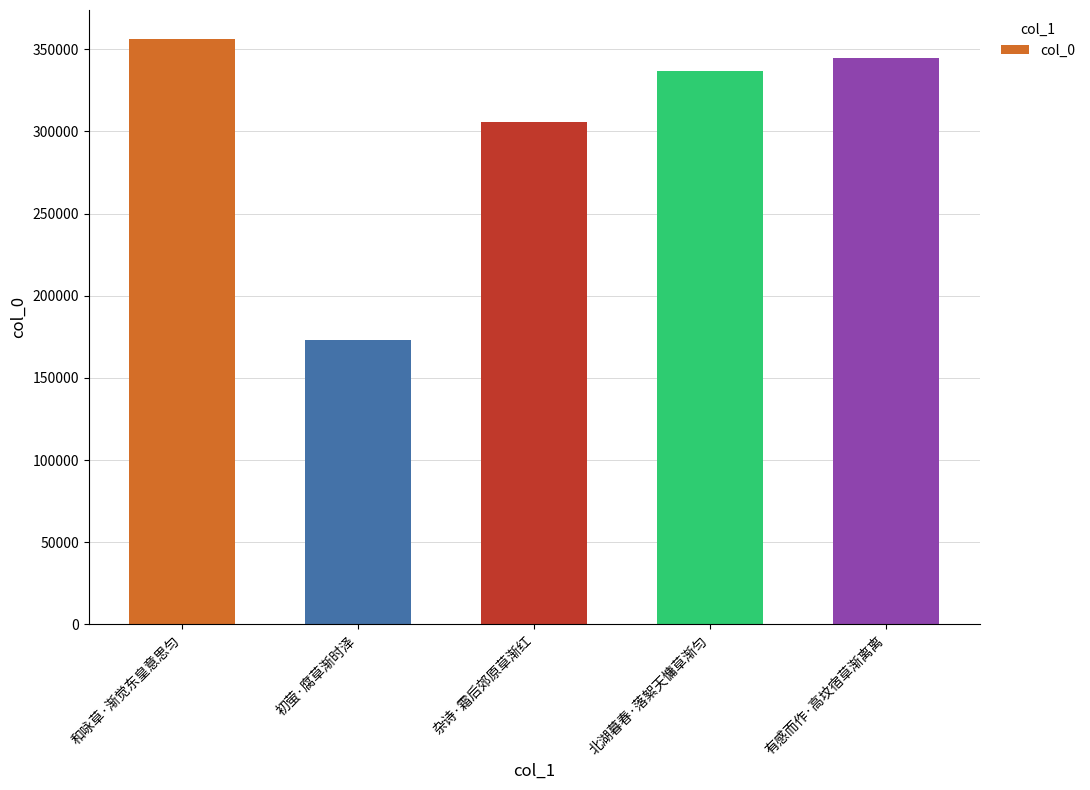

List the labels in order of value, largest first.

和咏草·渐觉东皇意思匀, 有感而作·高坟宿草渐离离, 北湖暮春·落絮天慵草渐匀, 杂诗·霜后郊原草渐红, 初萤·腐草渐时泽